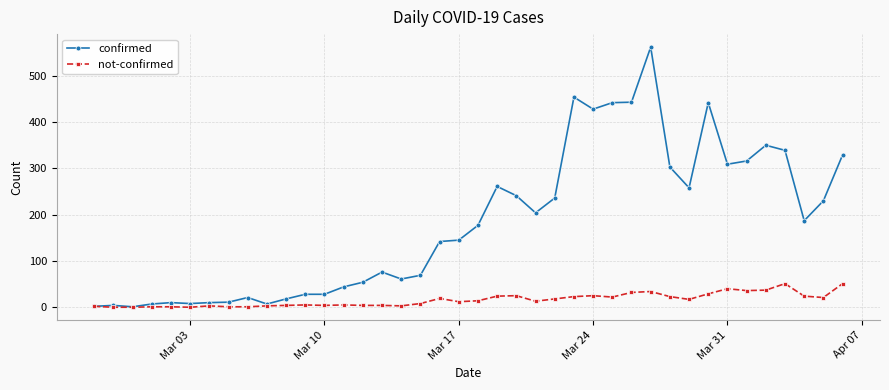

What is the highest value of the confirmed series?

562